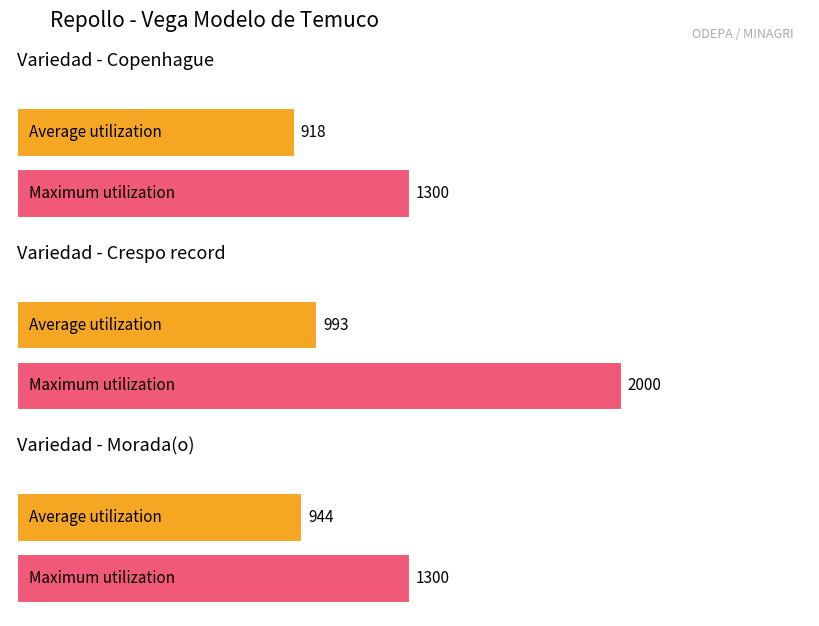

The value of Precio promedio ponderado at Morada(o) is 461. True or false?

False